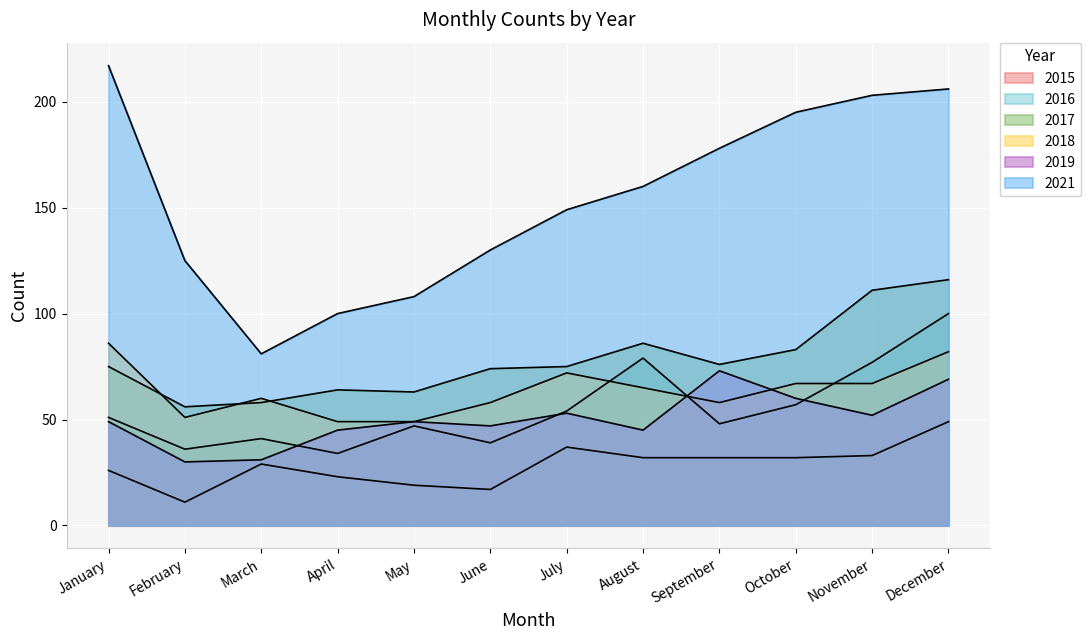

How many lines are shown in the chart?

6